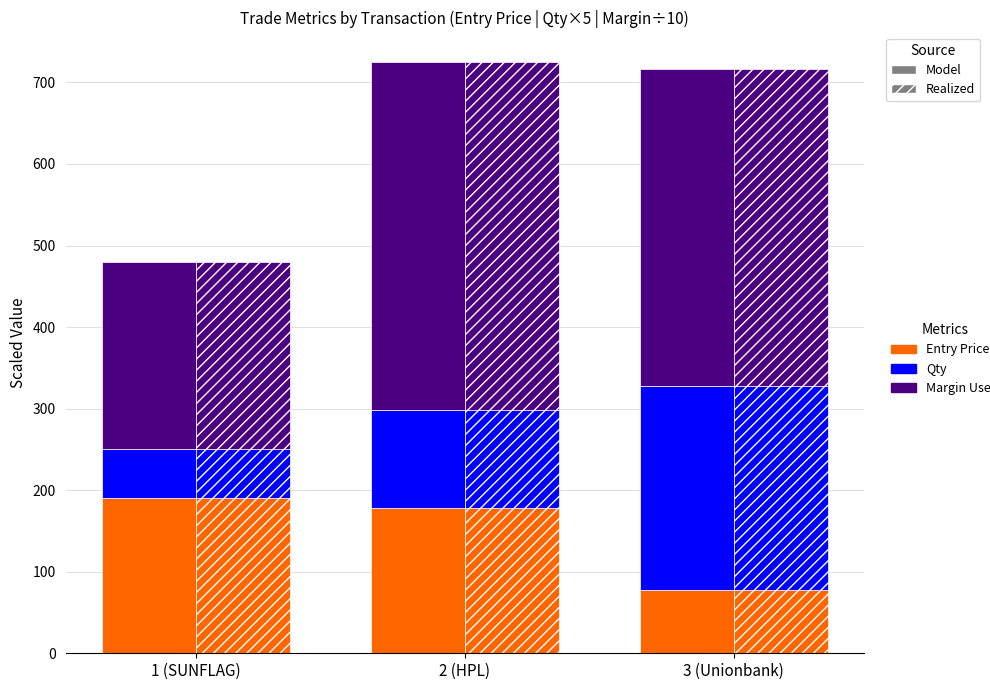

Which series has the largest range (max minus min)?

Margin Used